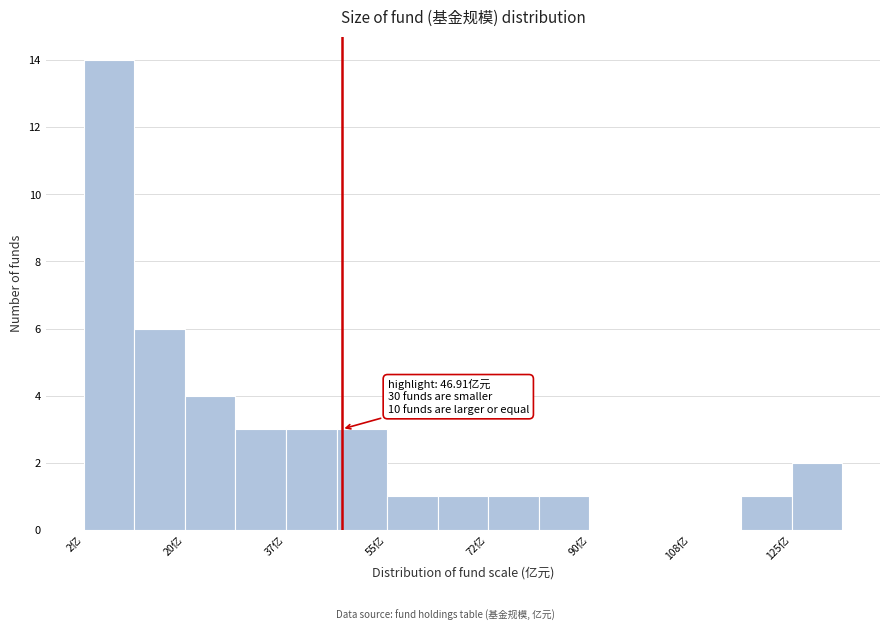

Which range on the x-axis has the tallest bar?

2 to 10